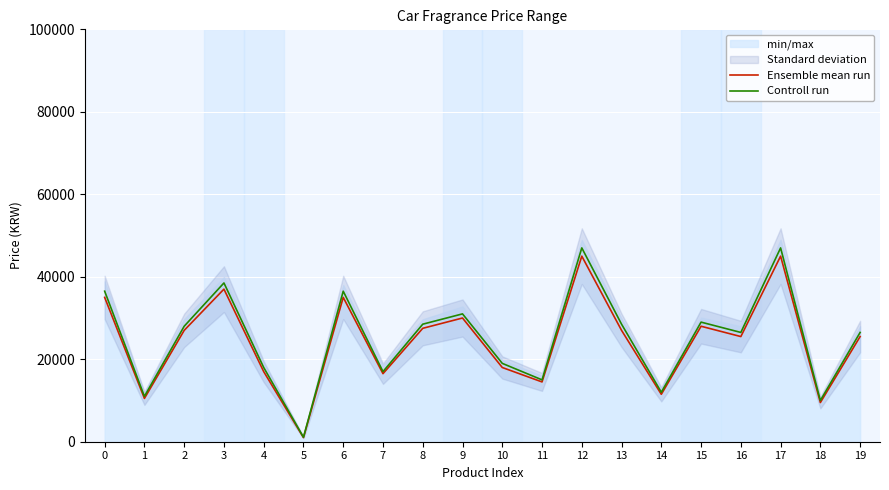

The value of Ensemble mean run at 1 is 10500. True or false?

True